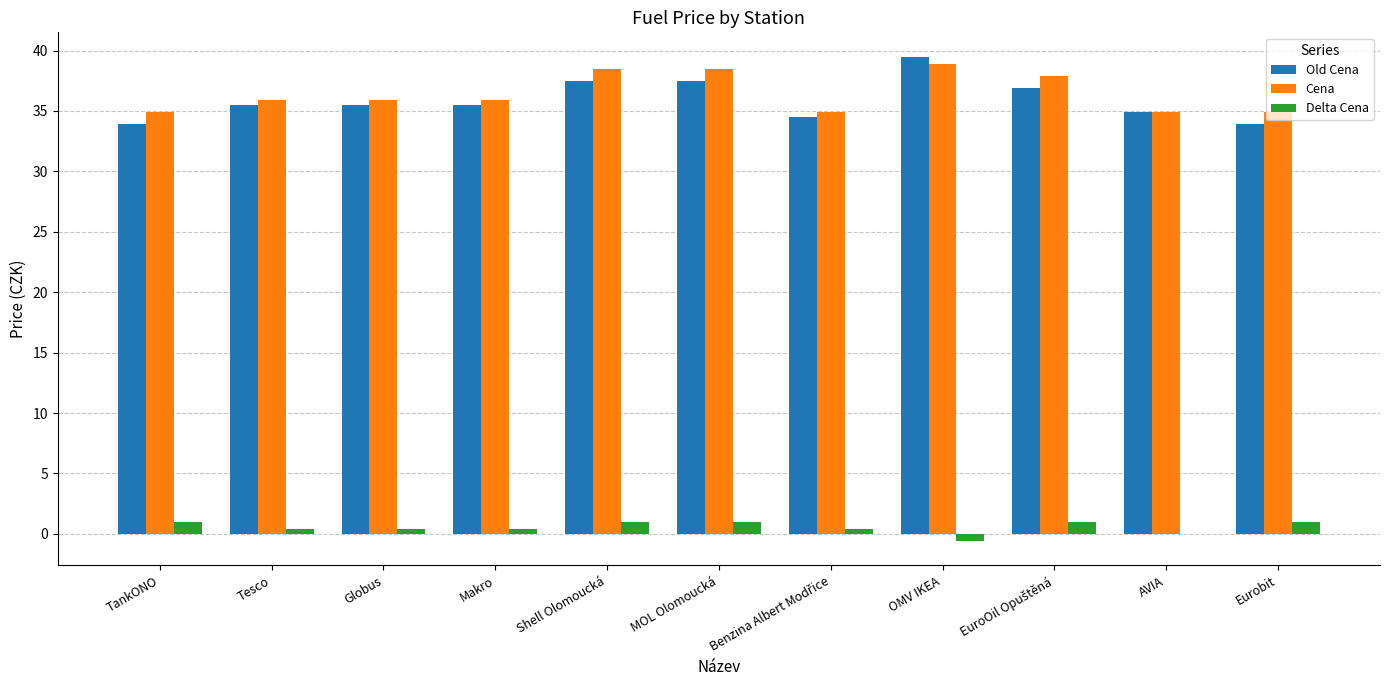

What is the total value across all series at MOL Olomoucká?

77.0